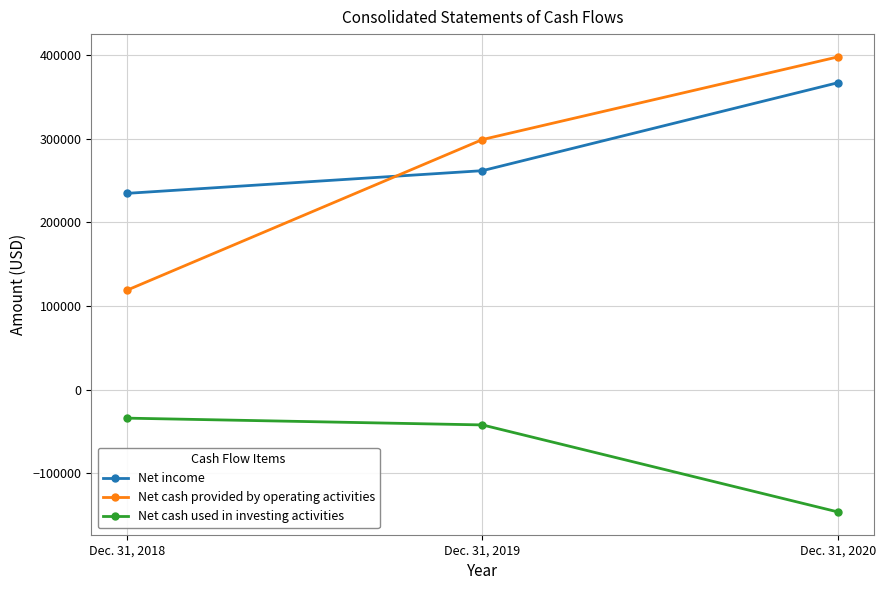

What are all the series names shown in the legend?

Net income, Net cash provided by operating activities, Net cash used in investing activities